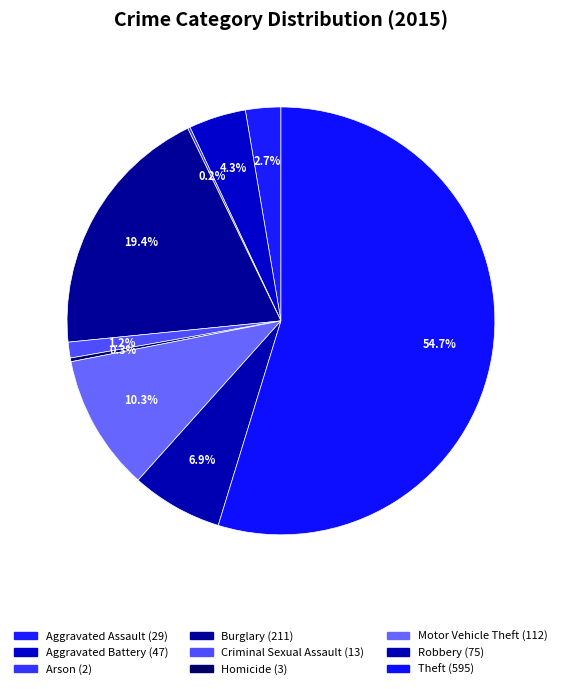

To the nearest percent, what percentage of the pie is Theft?

55%